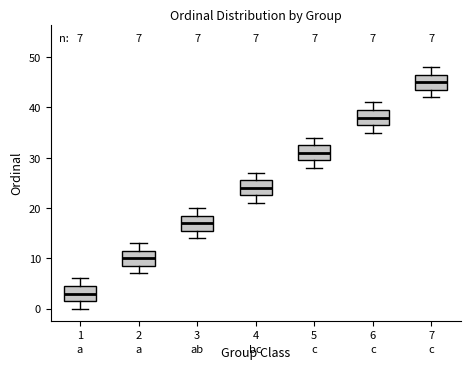

Which box has the lowest median line?

1